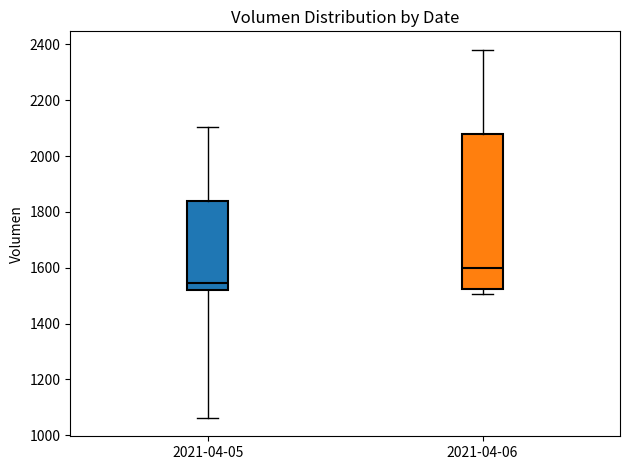

Comparing the boxes themselves (not the whiskers), which one is the tallest?

2021-04-06